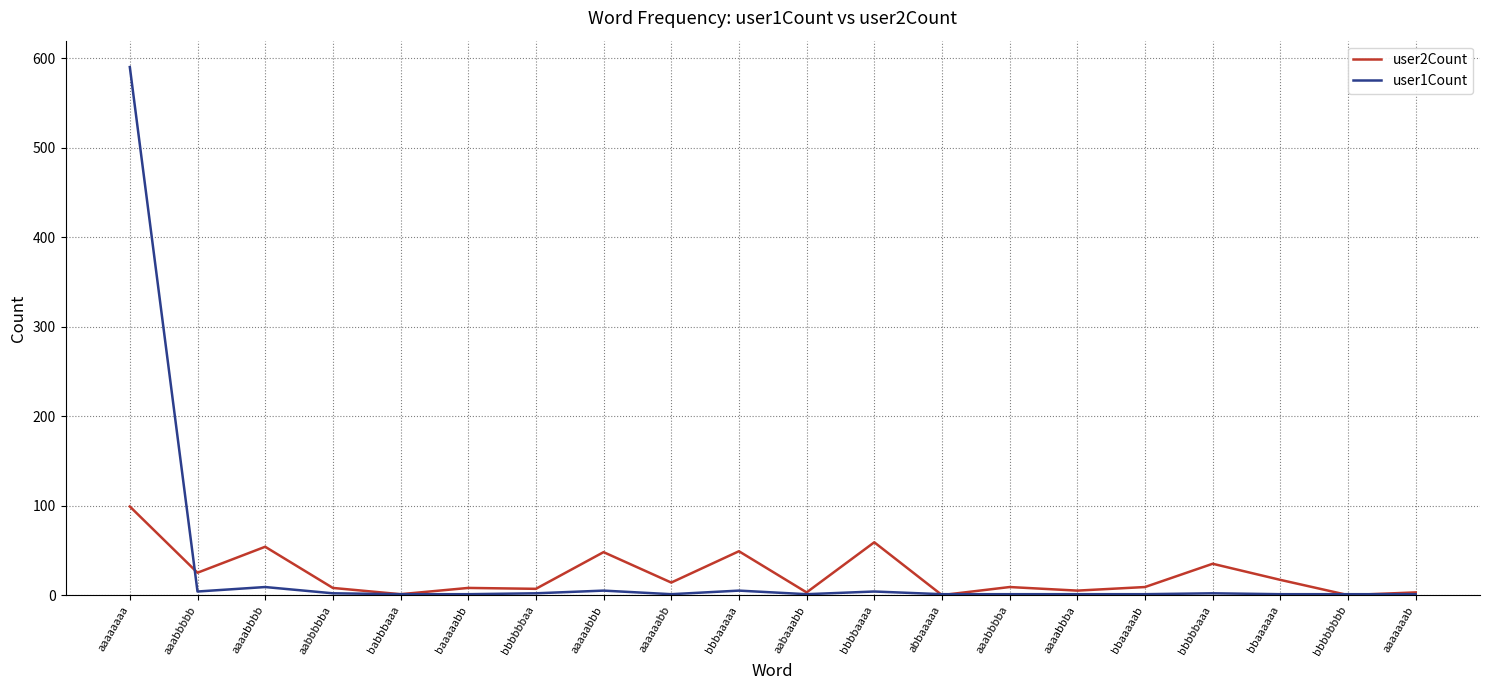

Which series has the widest spread of values?

user1Count